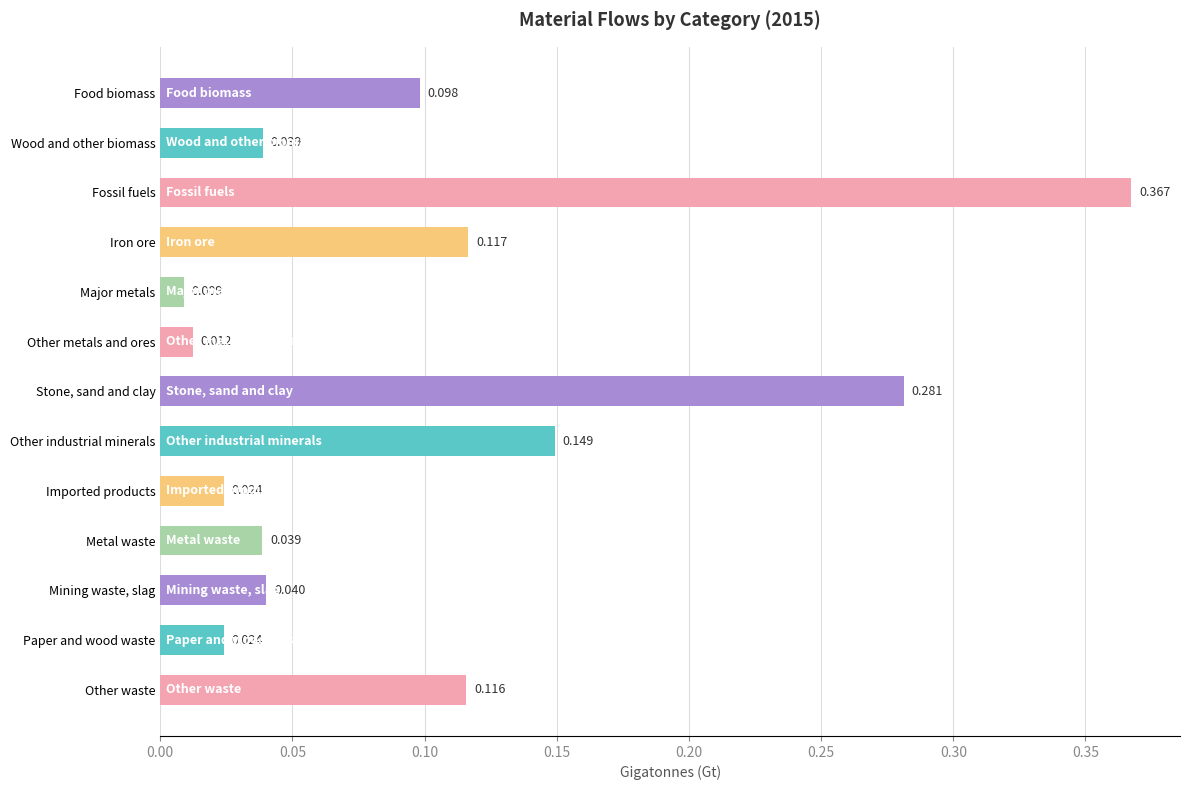

What is the label of the 4th bar from the top?

Iron ore